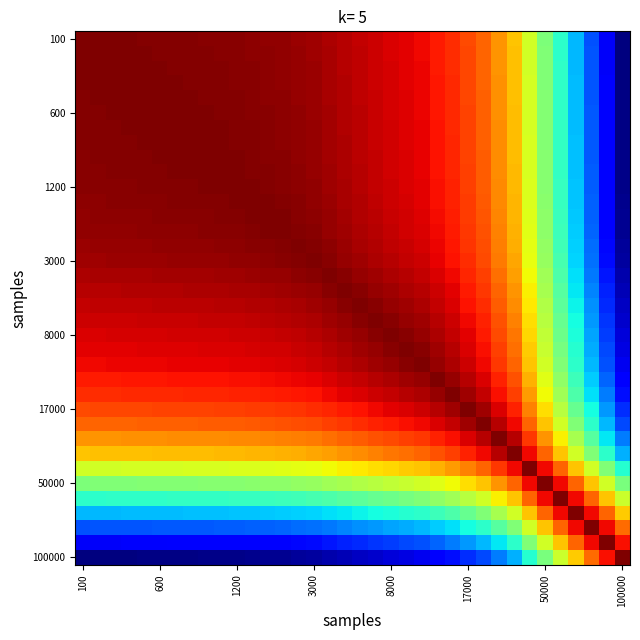

Count the number of categories in the chart.

36